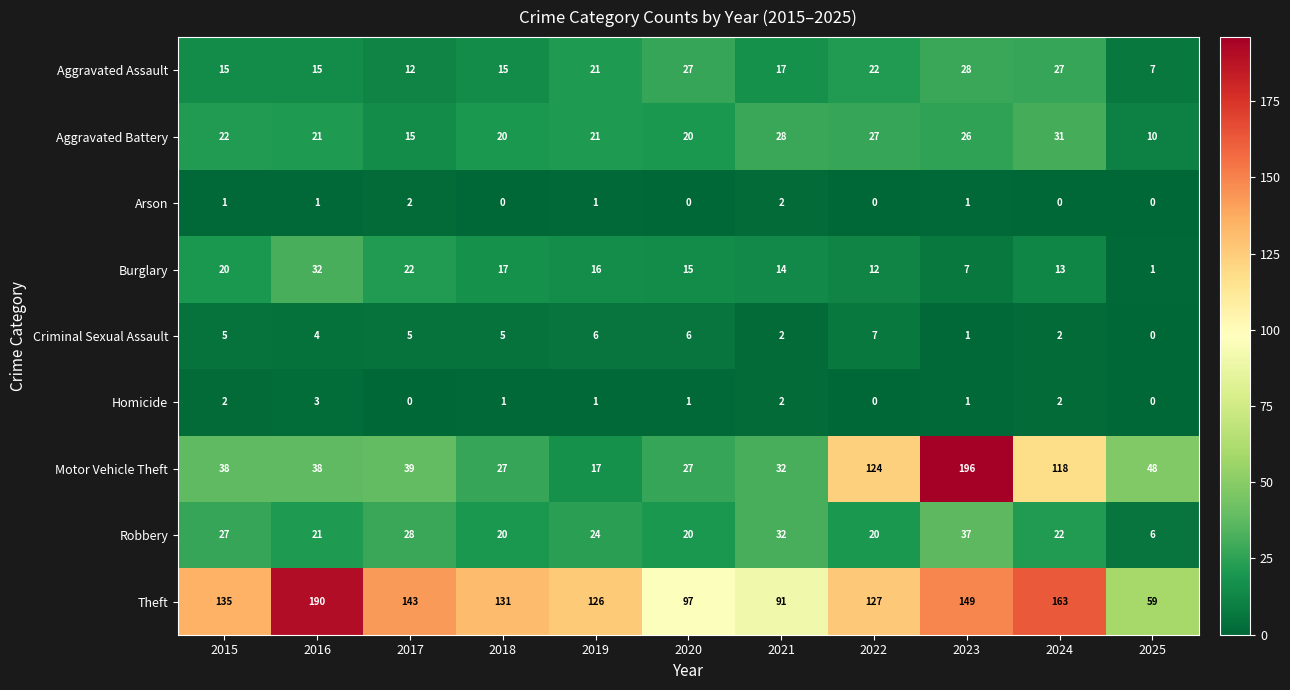

True or false: Aggravated Assault has a value of 2 at 2025.

False